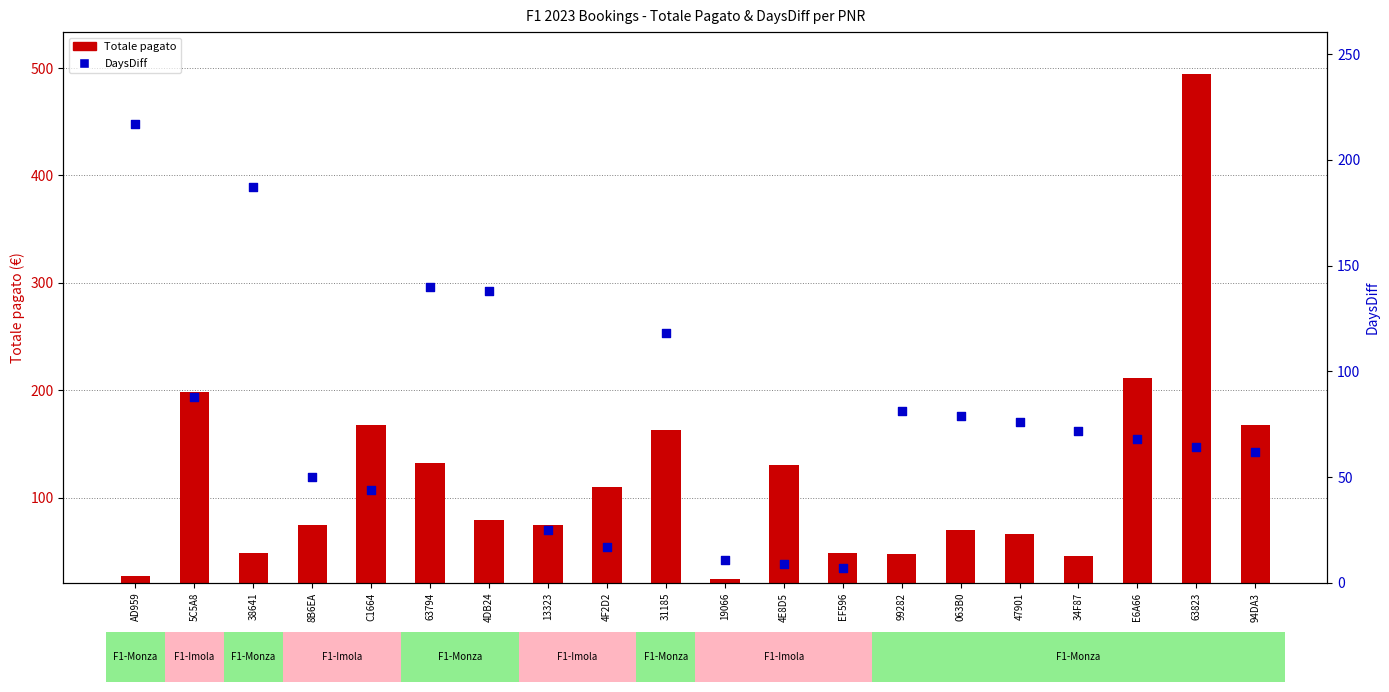

Which series reaches the minimum Y coordinate?

DaysDiff